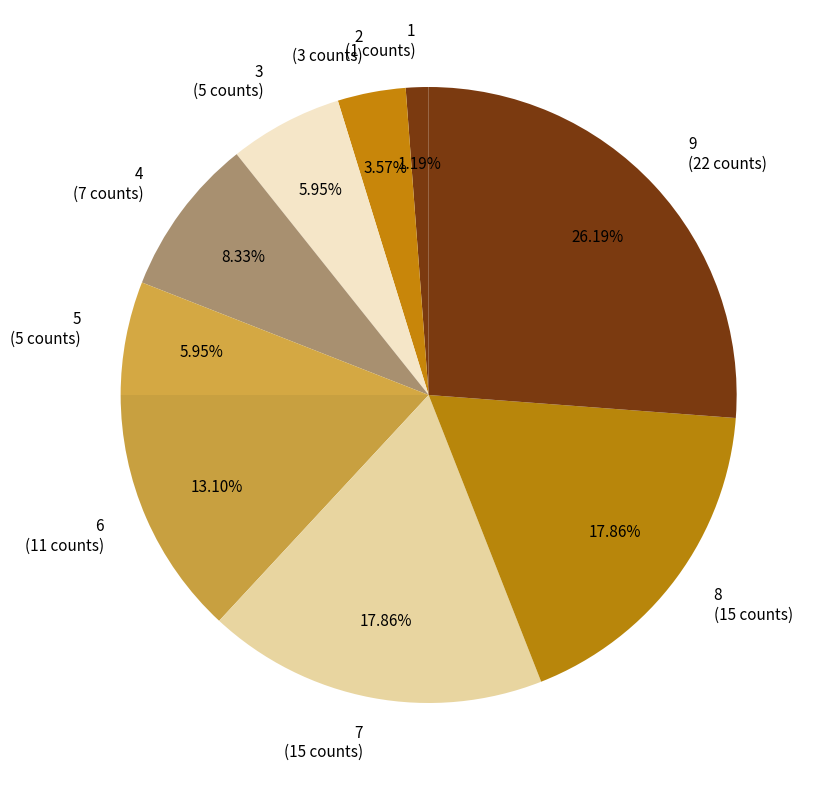

To the nearest percent, what is the average slice percentage?

11%